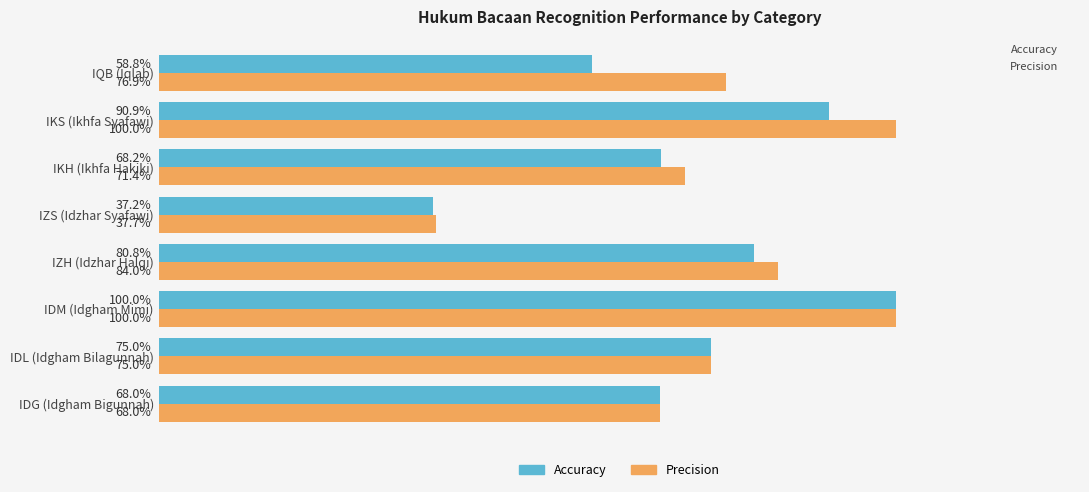

What are all the series names shown in the legend?

Accuracy, Precision